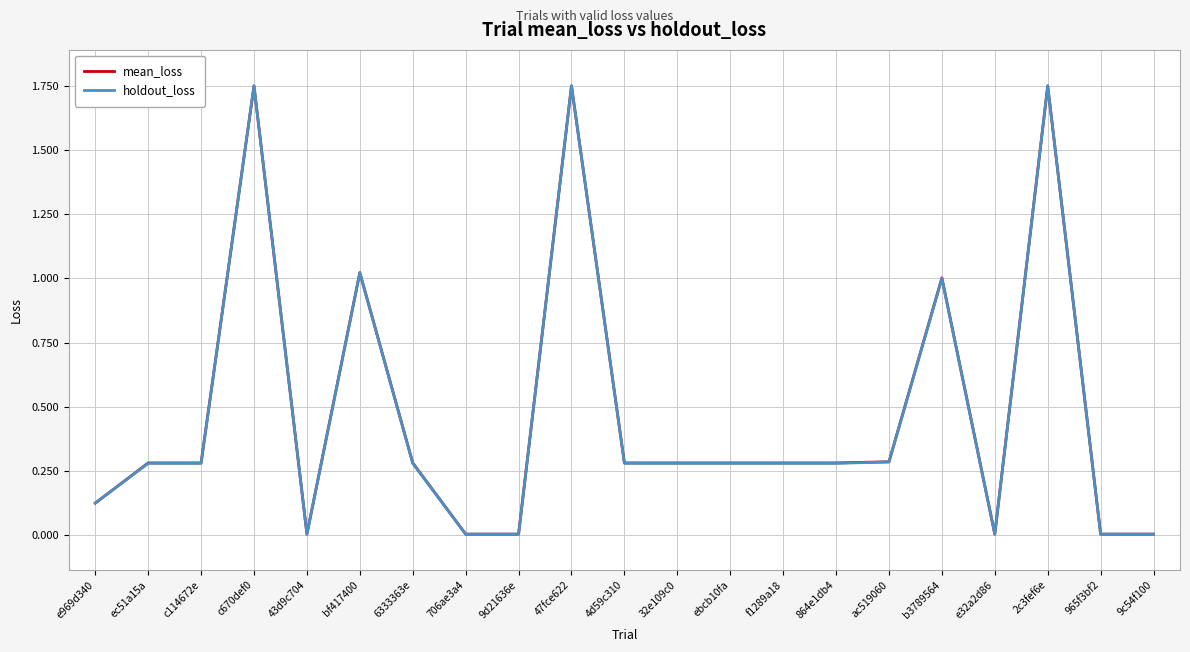

What position from the left is f1289a18?

14